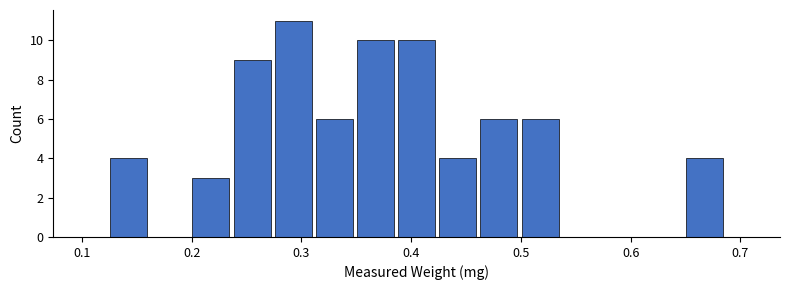

Read against the x-axis, roughly where is the centre of the tallest bar?

0.29